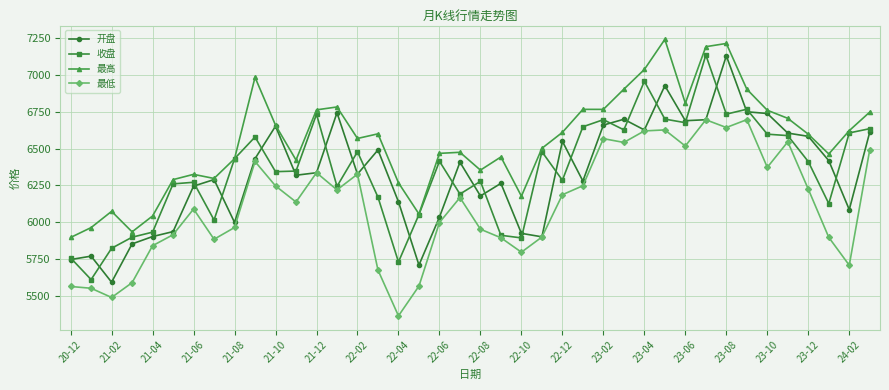

How many values in the 收盘 series are below 6412?

20